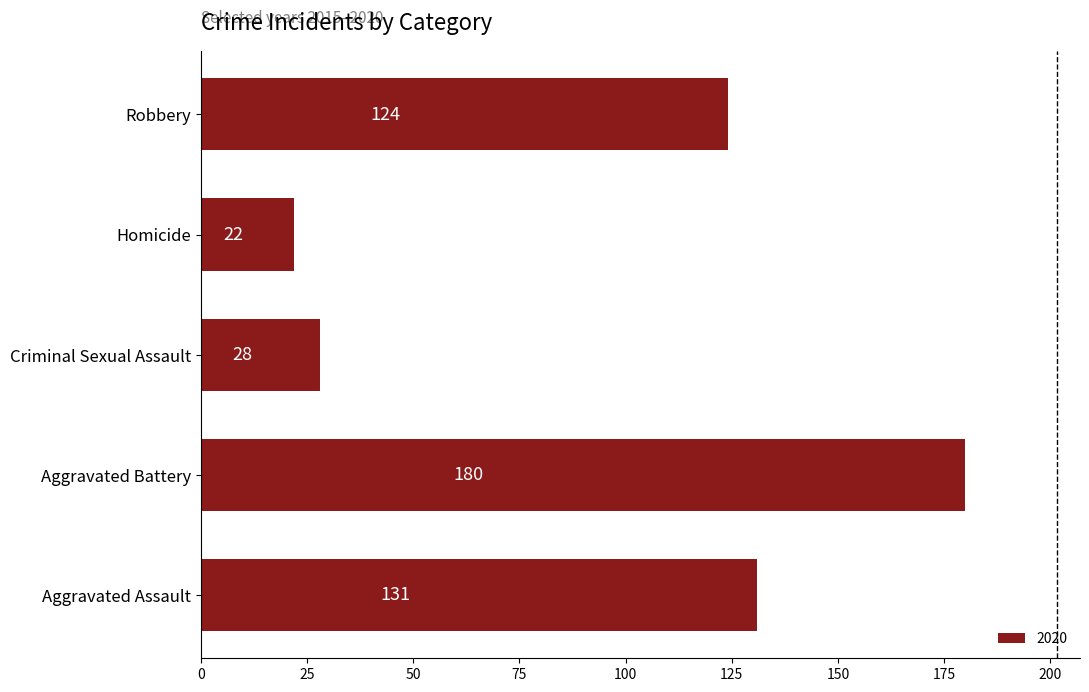

Reading top to bottom, what are all the values shown in this chart?

124	22	28	180	131